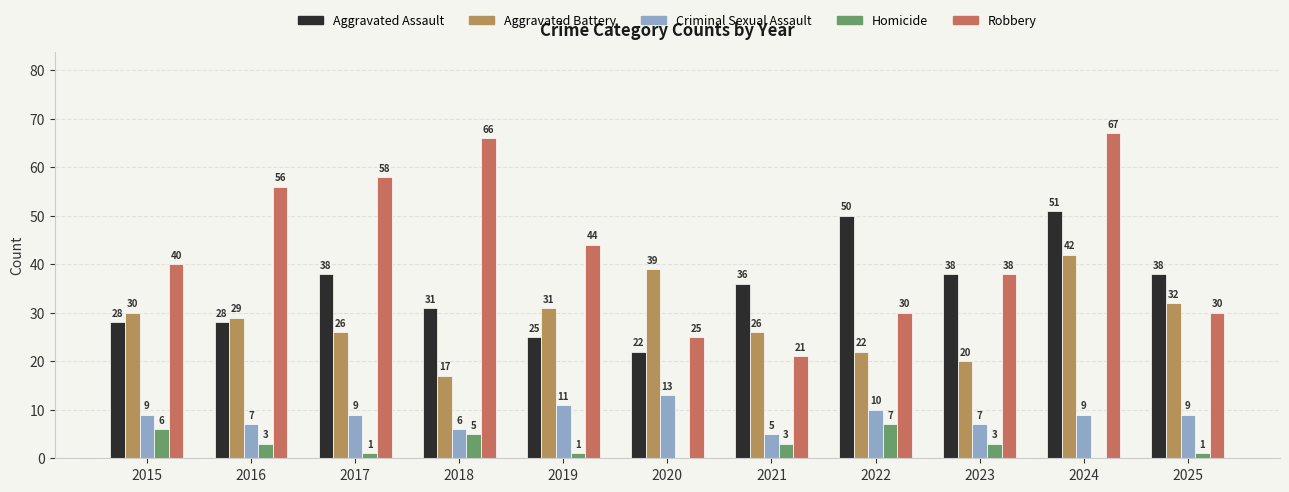

What are all the series names shown in the legend?

Aggravated Assault, Aggravated Battery, Criminal Sexual Assault, Homicide, Robbery